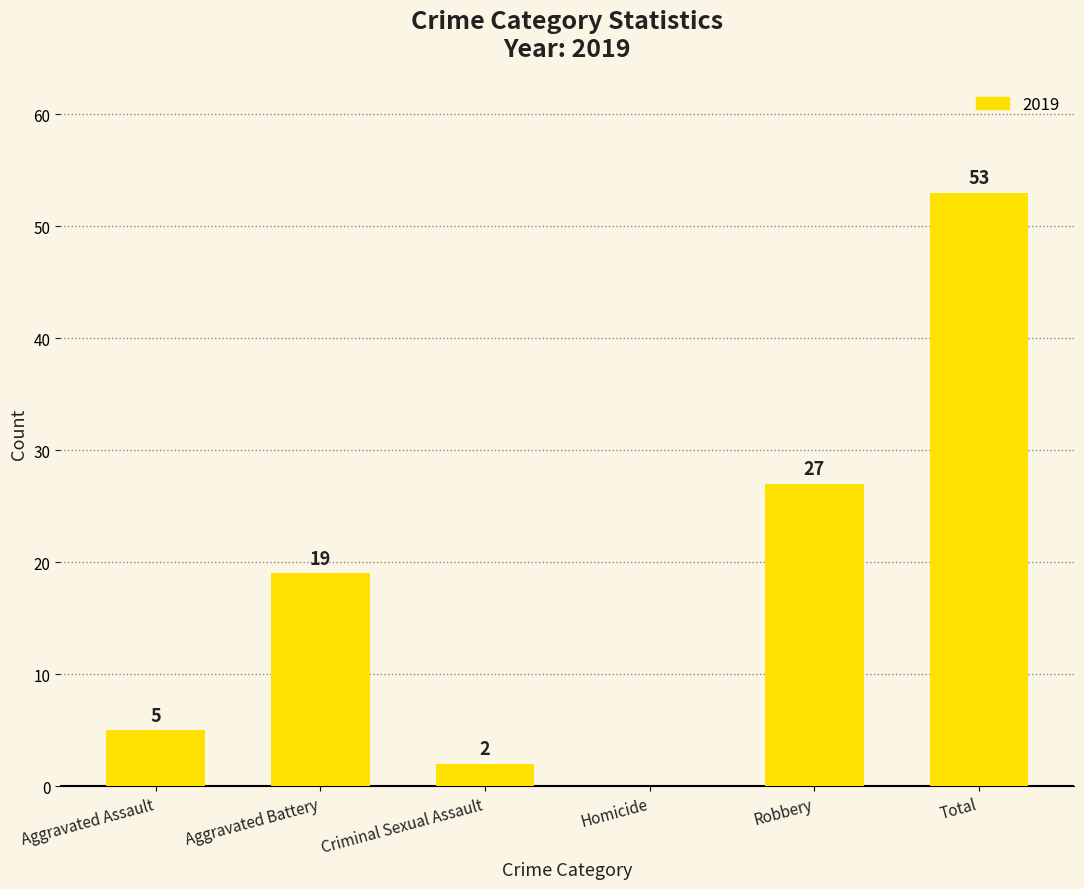

What is the maximum value shown in the chart?

53